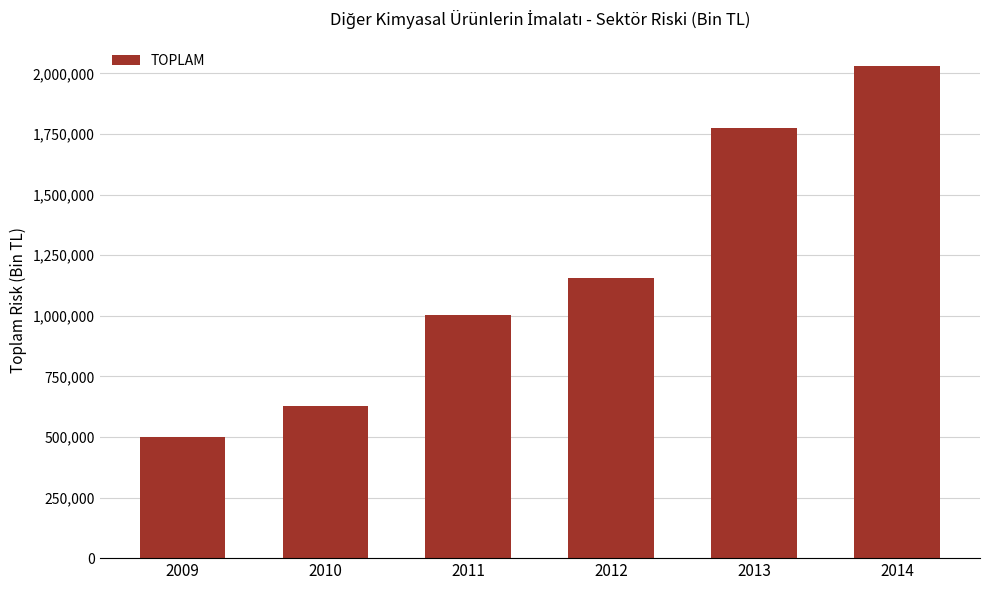

Rank the categories by value from lowest to highest.

2009, 2010, 2011, 2012, 2013, 2014